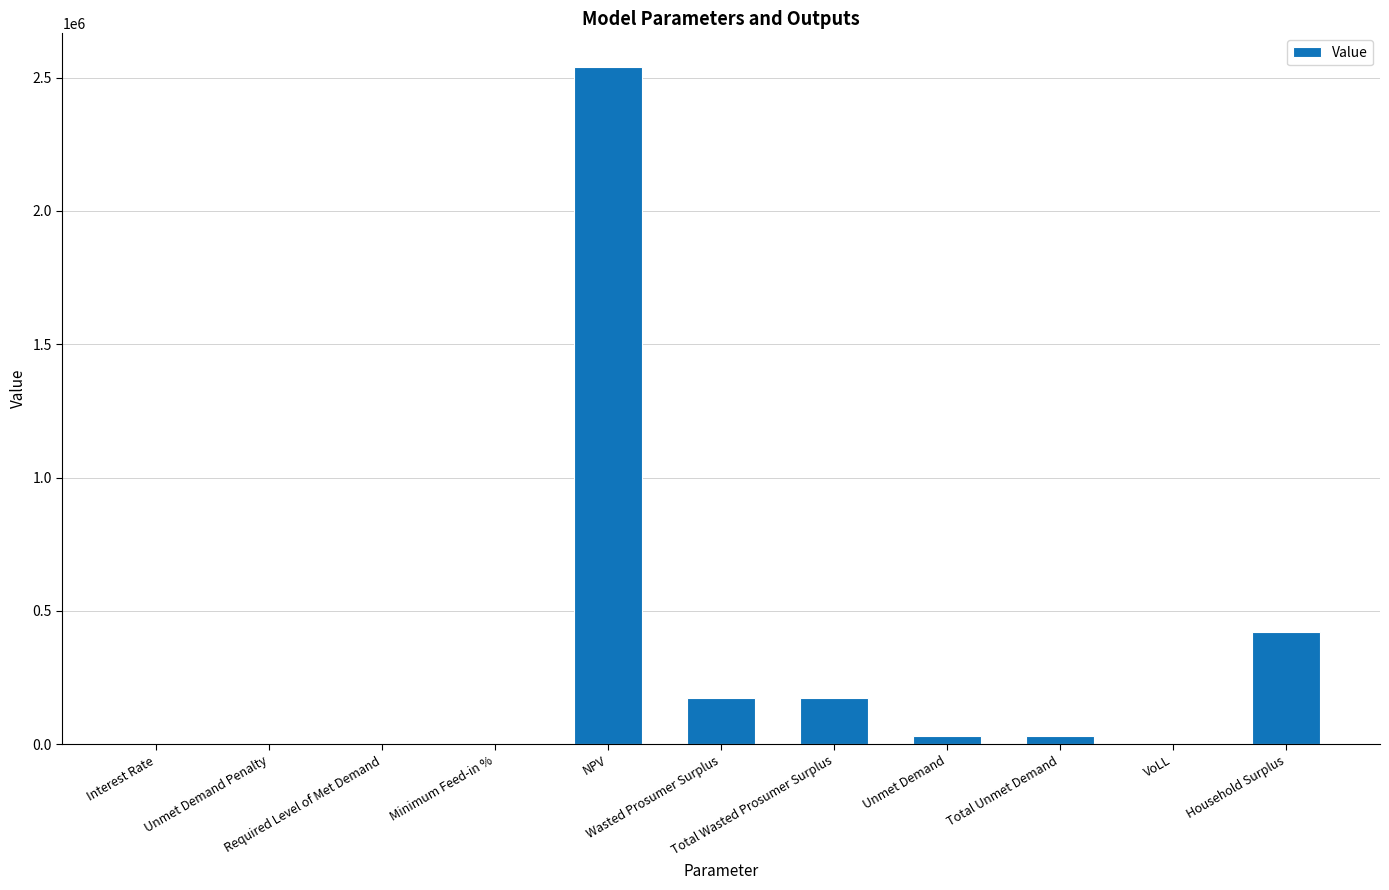

What is the sum of all values?

3368688.7